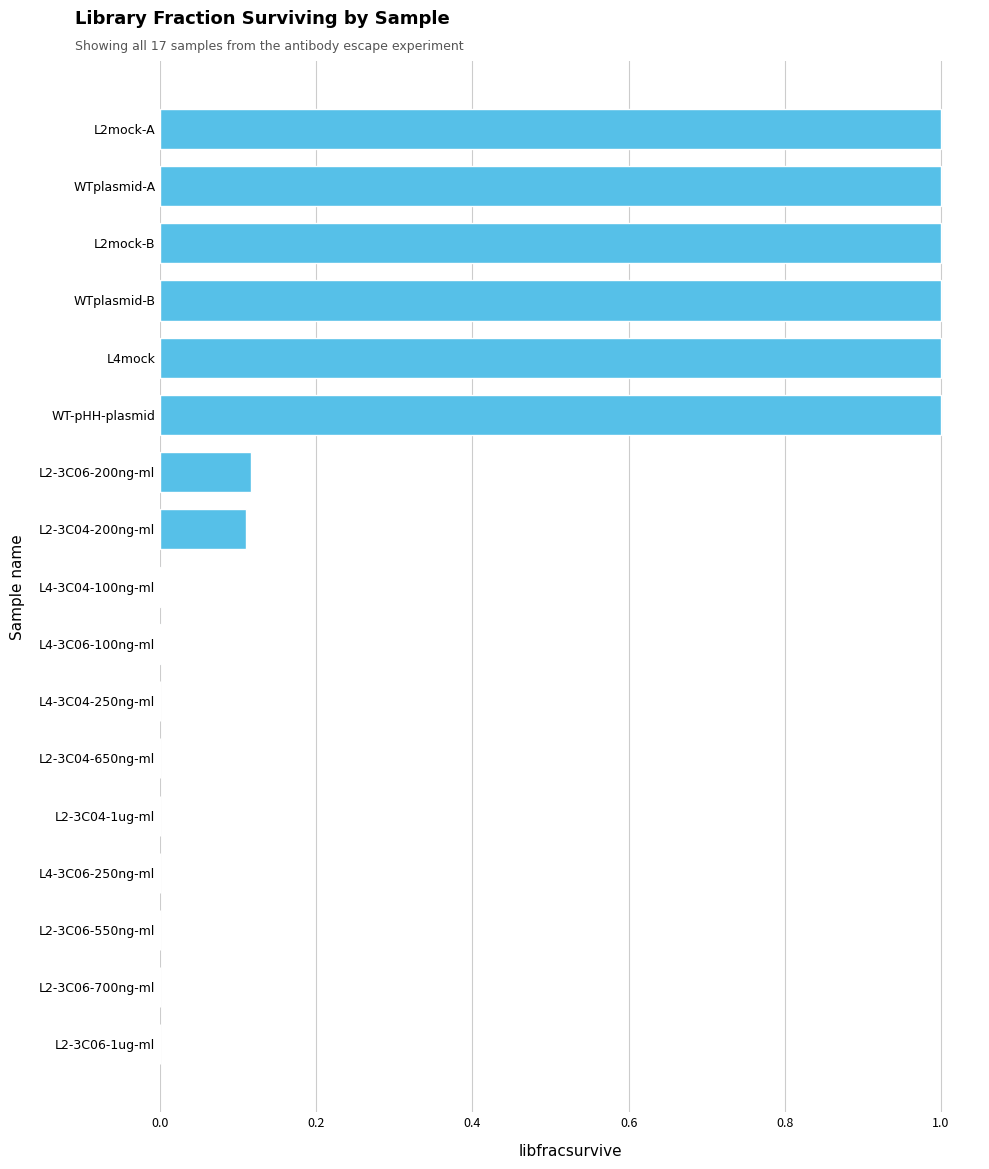

The value at WTplasmid-B is 0.4. True or false?

False